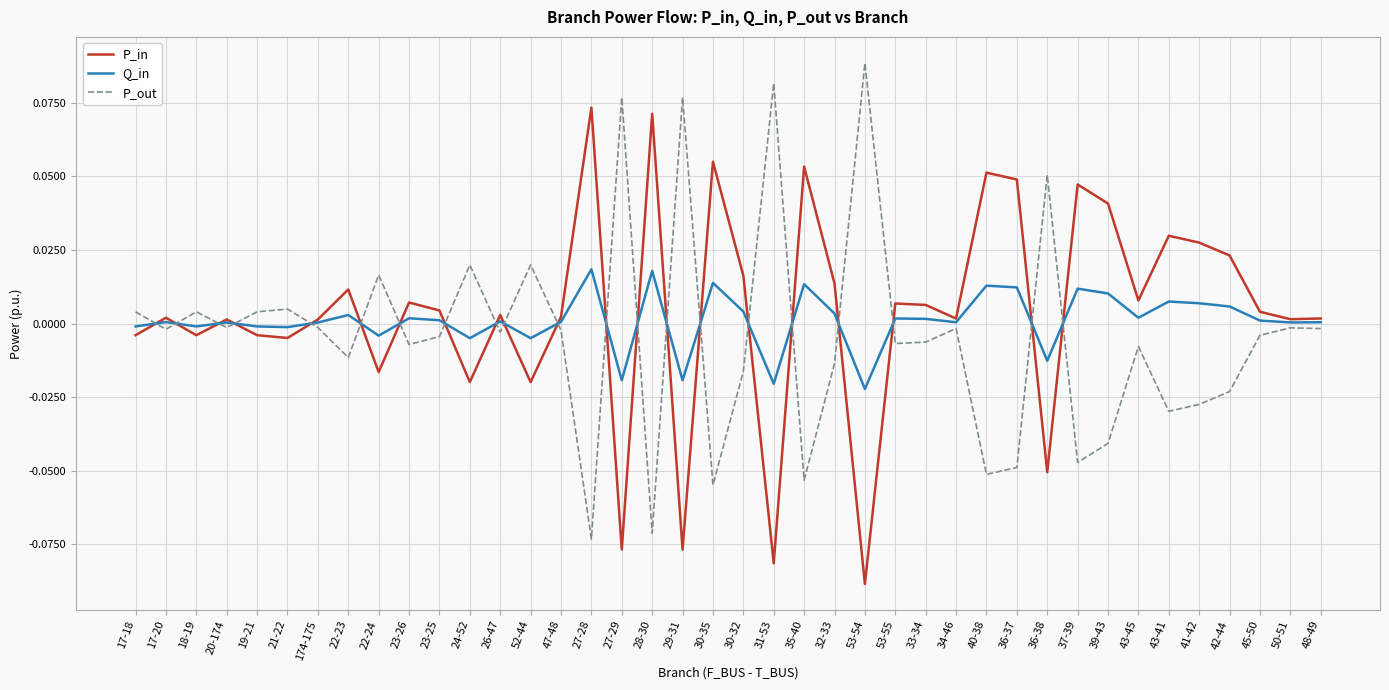

What is the difference between the maximum and minimum values in the P_in series?

0.2